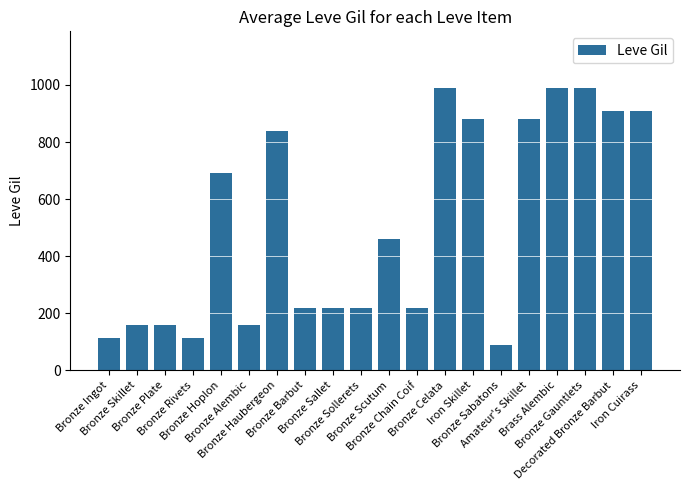

What is the difference between the values at Bronze Scutum and Bronze Chain Coif?

240